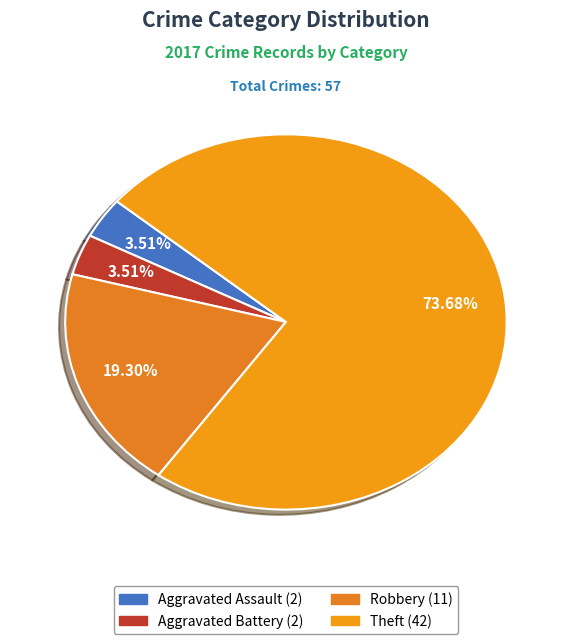

Count the number of slices in the pie.

4